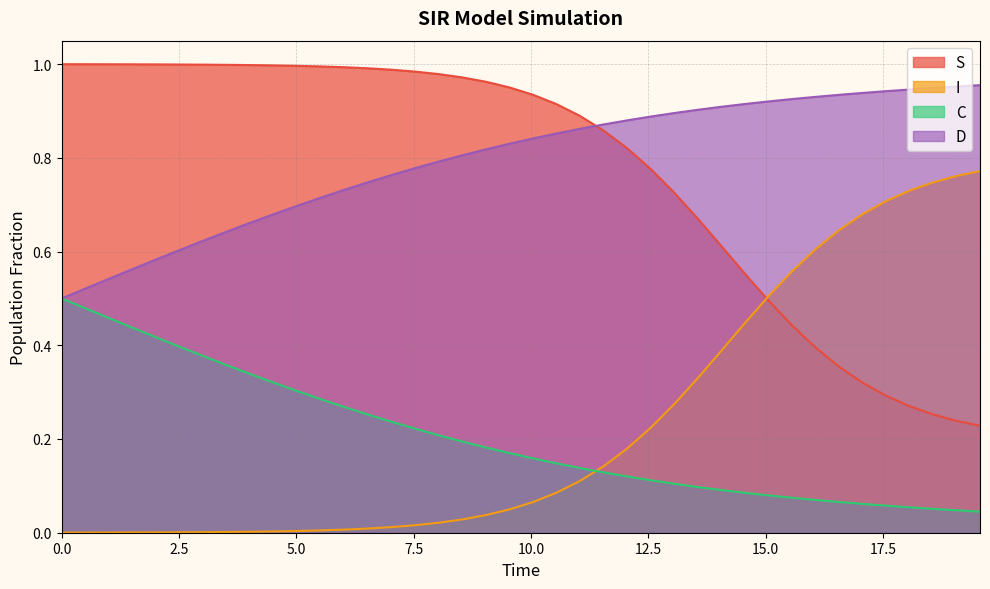

Reading left to right, transcribe all the data shown in this chart.

S: 1.0	1.0	1.0	1.0	1.0	1.0	1.0	1.0	1.0	1.0	1.0	1.0	1.0	1.0	1.0	1.0	1.0	1.0	1.0	1.0	0.9	0.9	0.9	0.9	0.8	0.8	0.7	0.7	0.6	0.6	0.5	0.4	0.4	0.4	0.3	0.3	0.3	0.3	0.2	0.2
I: 0.0	0.0	0.0	0.0	0.0	0.0	0.0	0.0	0.0	0.0	0.0	0.0	0.0	0.0	0.0	0.0	0.0	0.0	0.0	0.0	0.1	0.1	0.1	0.1	0.2	0.2	0.3	0.3	0.4	0.4	0.5	0.6	0.6	0.6	0.7	0.7	0.7	0.7	0.8	0.8
C: 0.5	0.5	0.5	0.4	0.4	0.4	0.4	0.4	0.3	0.3	0.3	0.3	0.3	0.3	0.2	0.2	0.2	0.2	0.2	0.2	0.2	0.1	0.1	0.1	0.1	0.1	0.1	0.1	0.1	0.1	0.1	0.1	0.1	0.1	0.1	0.1	0.1	0.1	0.0	0.0
D: 0.5	0.5	0.5	0.6	0.6	0.6	0.6	0.6	0.7	0.7	0.7	0.7	0.7	0.7	0.8	0.8	0.8	0.8	0.8	0.8	0.8	0.9	0.9	0.9	0.9	0.9	0.9	0.9	0.9	0.9	0.9	0.9	0.9	0.9	0.9	0.9	0.9	0.9	1.0	1.0